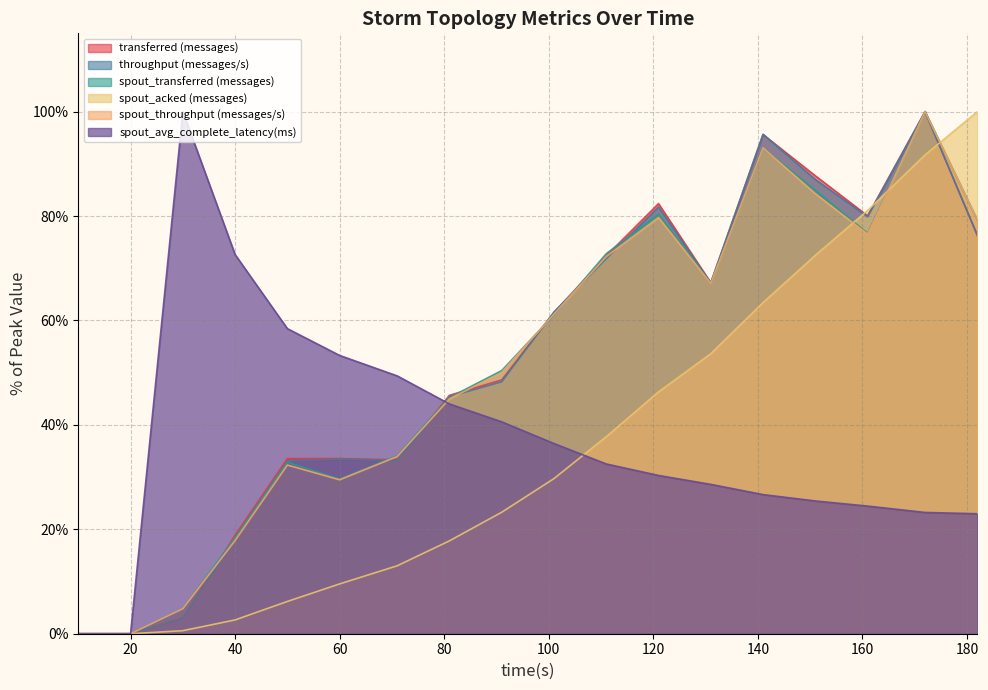

At which category does spout_transferred (messages) reach its first local valley?

60